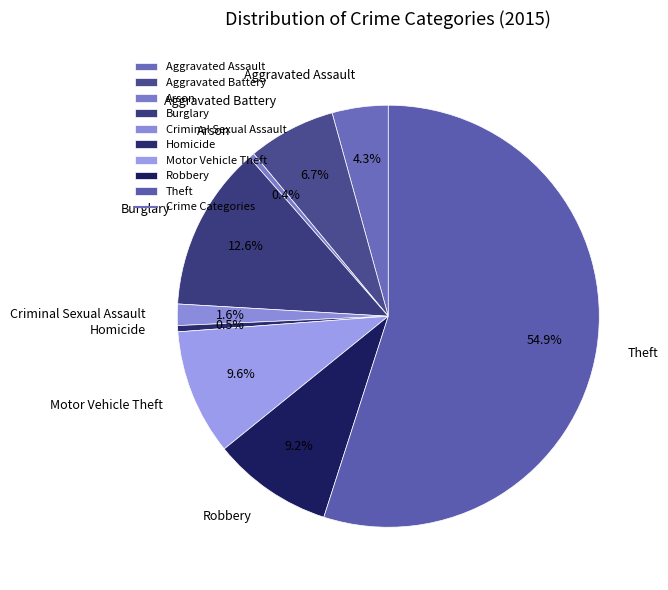

Which slice is the largest?

Theft